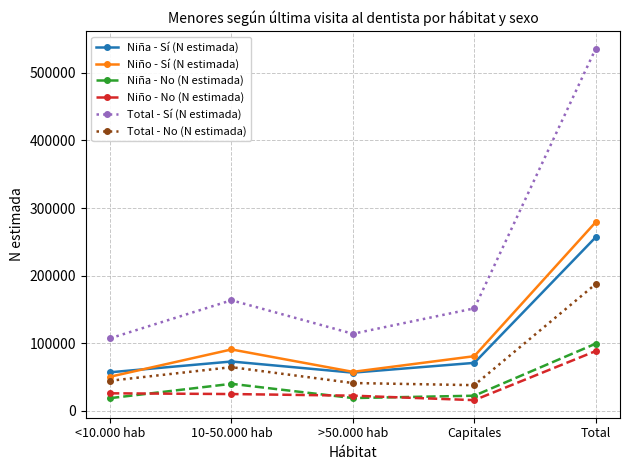

What is the difference between the highest and lowest values at 10-50.000 hab?

138830